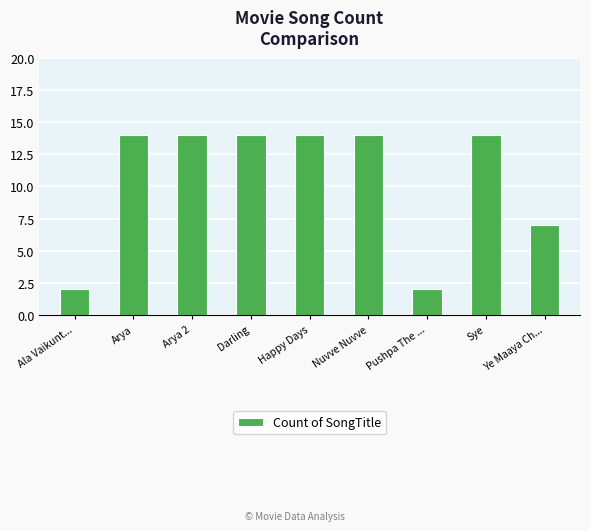

What is the difference between the second highest and minimum values?

12